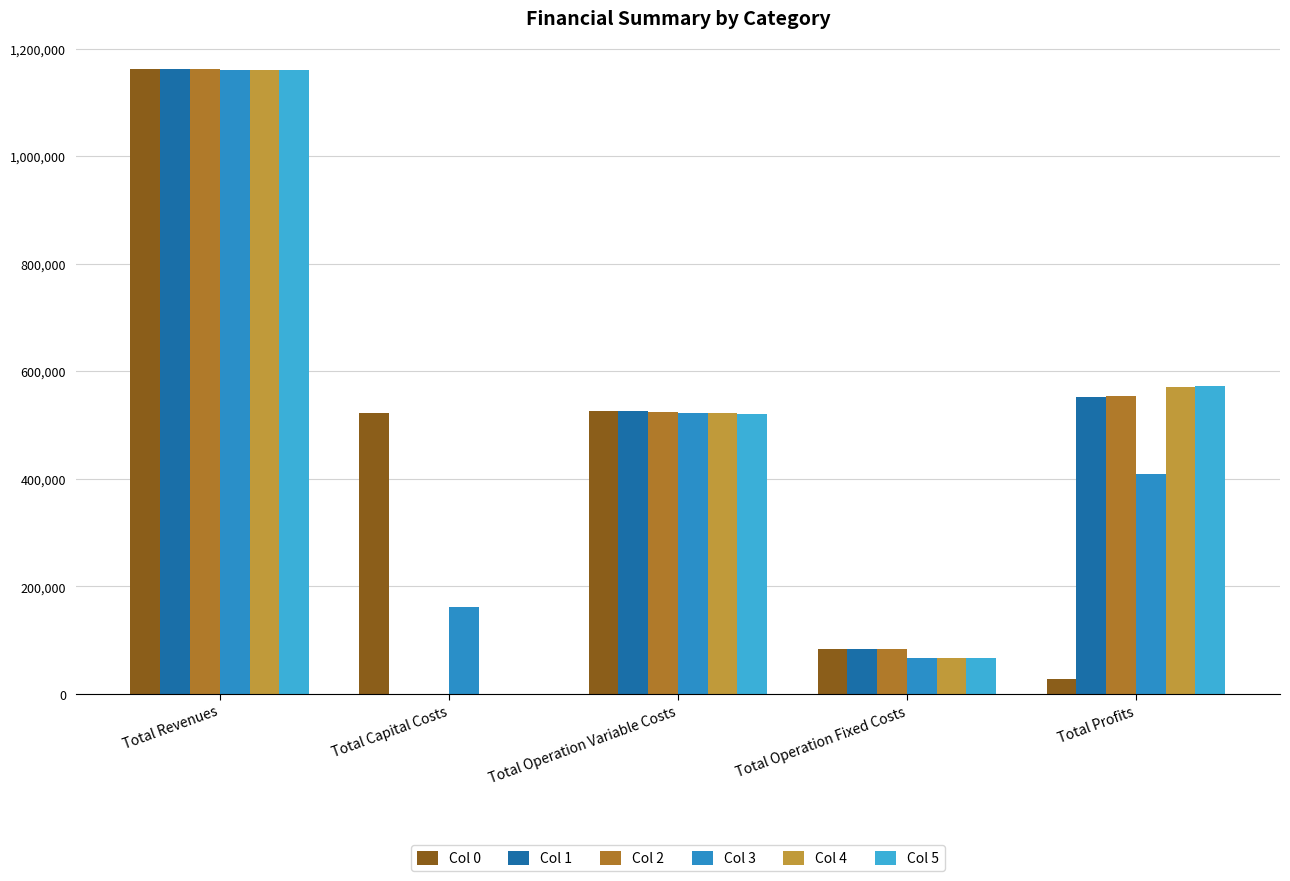

What is the value of the Col 2 bar at the 4th from the left?

83963.0